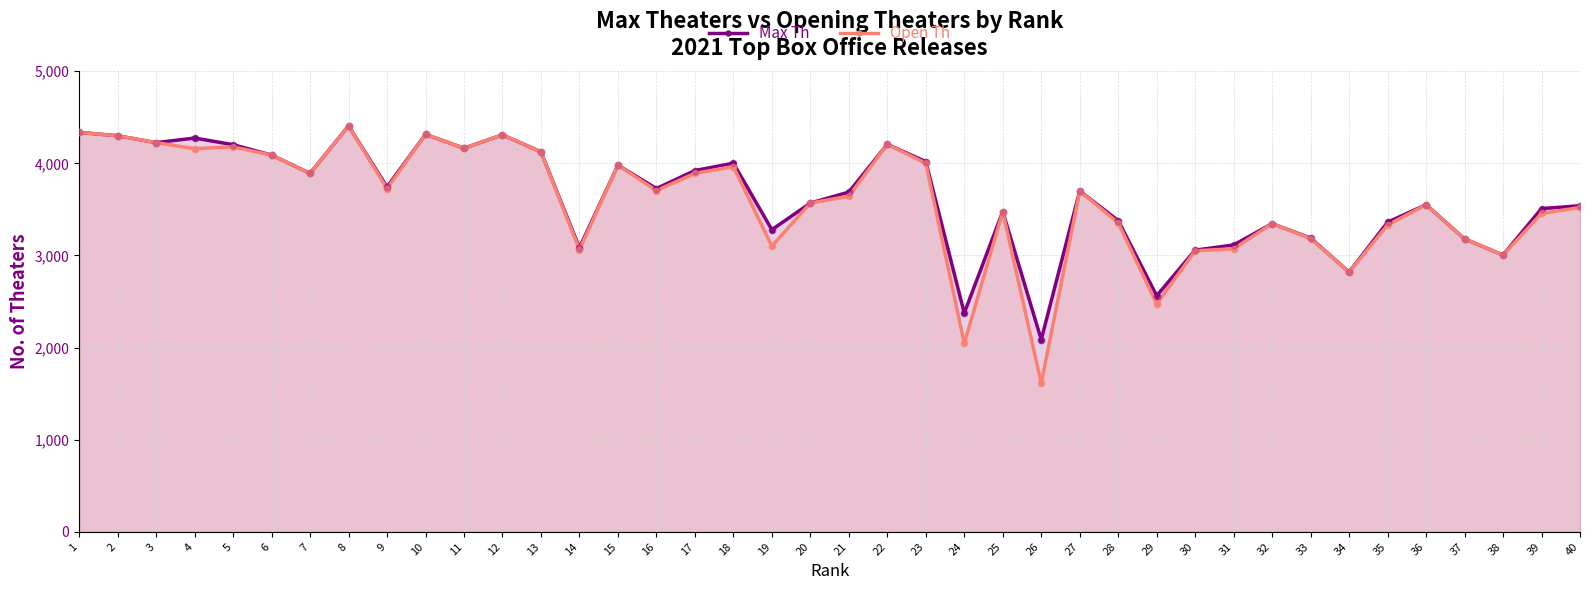

Which series has the widest spread of Y values?

Open Th